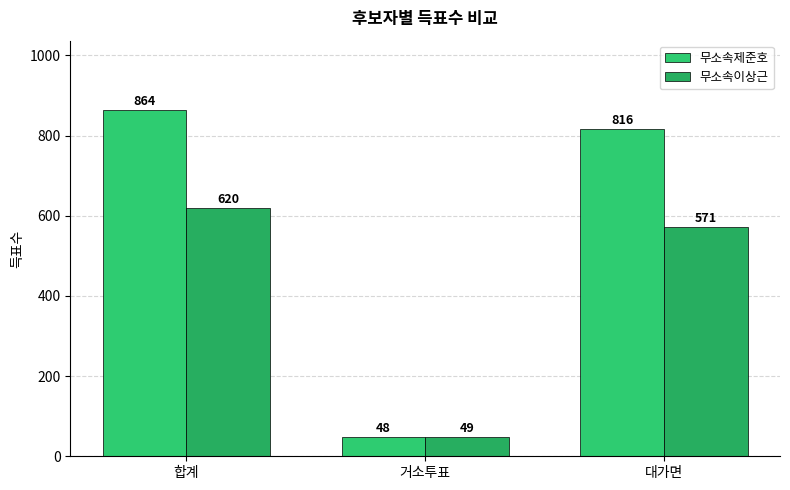

What is the label of the 3rd bar from the right?

합계